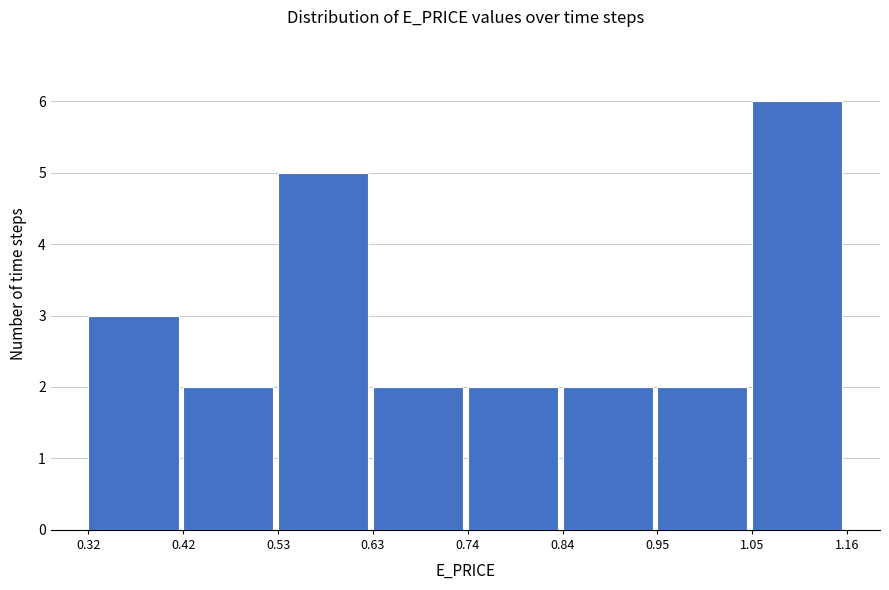

Reading left to right, list every bar in this chart as the range it spans on the x-axis followed by its height. The values are not printed on the chart, so give them approximately, as read against the axis.

0.32 to 0.42: 3
0.42 to 0.53: 2
0.53 to 0.63: 5
0.63 to 0.74: 2
0.74 to 0.84: 2
0.84 to 0.95: 2
0.95 to 1.05: 2
1.05 to 1.16: 6